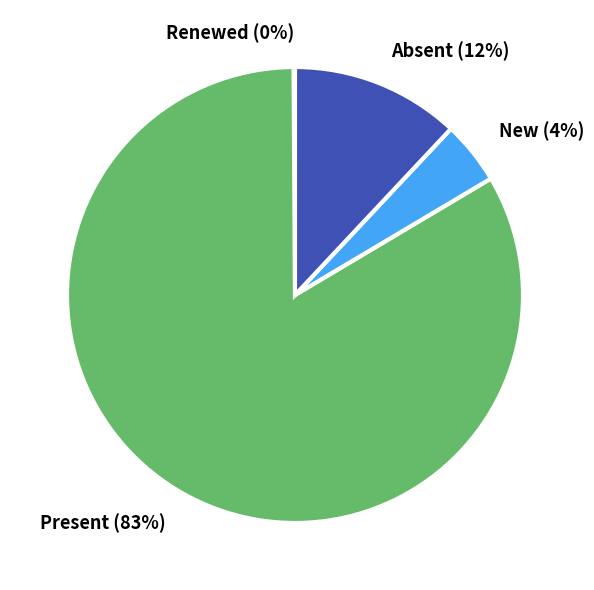

Which slice is the largest?

Present